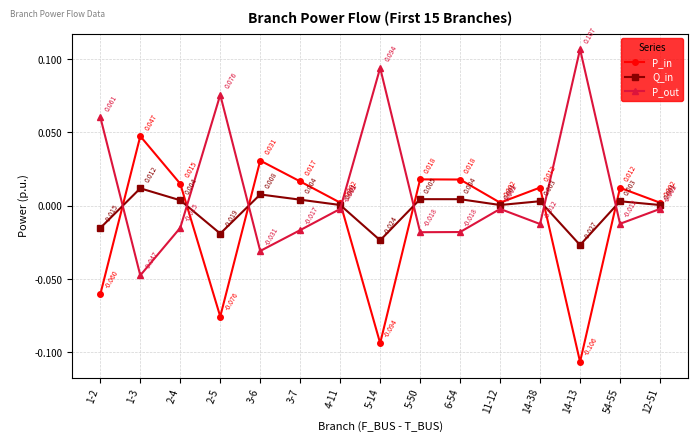

After their last crossing, which series has the higher values: P_out or Q_in?

Q_in